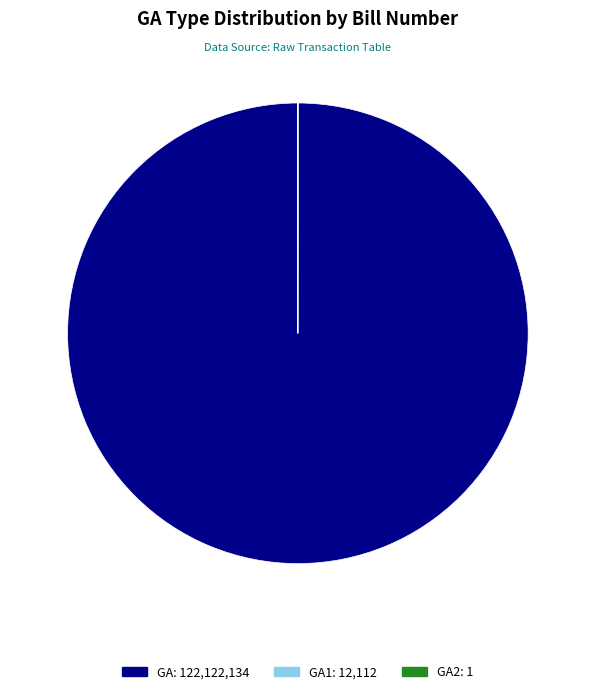

Is there any slice that represents more than half of the pie?

Yes